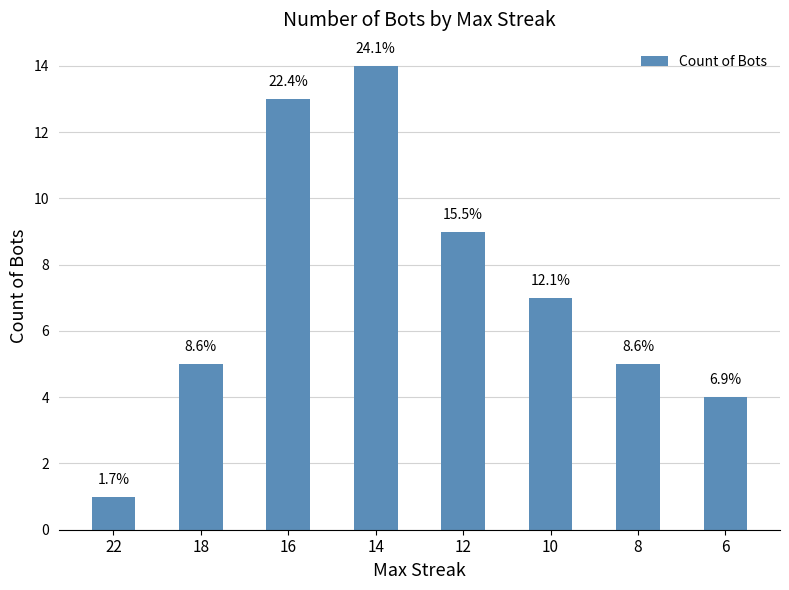

At which label does the data first exceed 7?

16